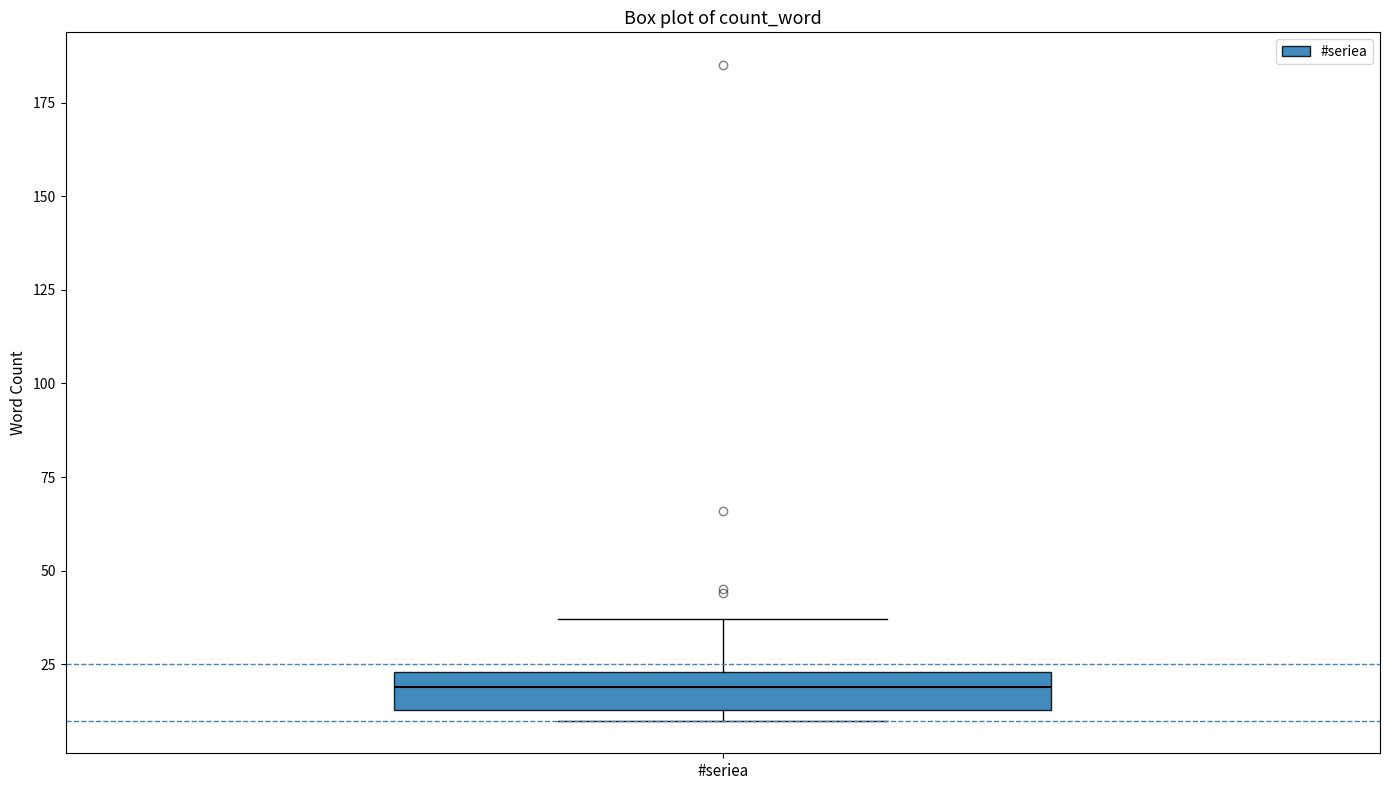

Where does the upper whisker of the box for #seriea end on the y-axis? The values are not printed on the chart, so give them approximately, as read against the axis.

35